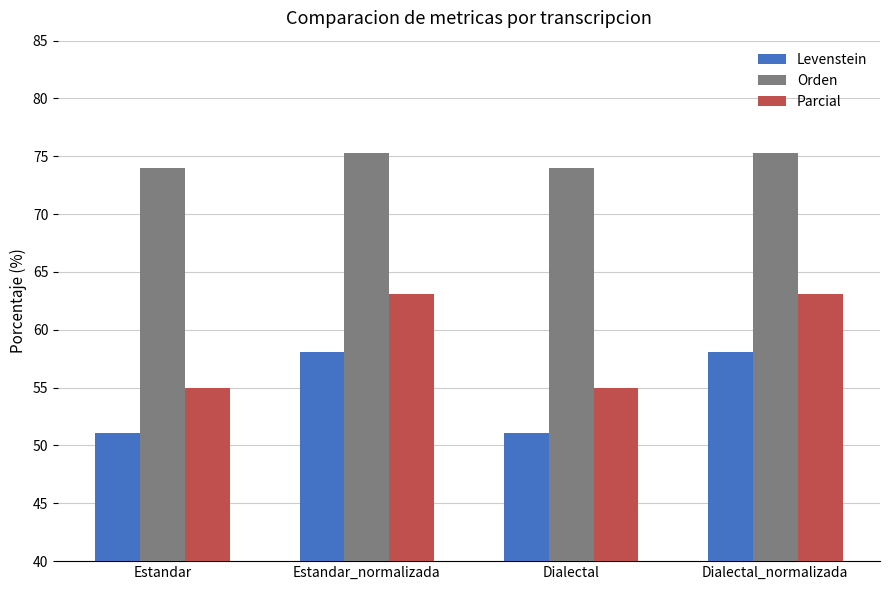

Between Estandar and Dialectal_normalizada, which series saw the biggest shift?

Parcial